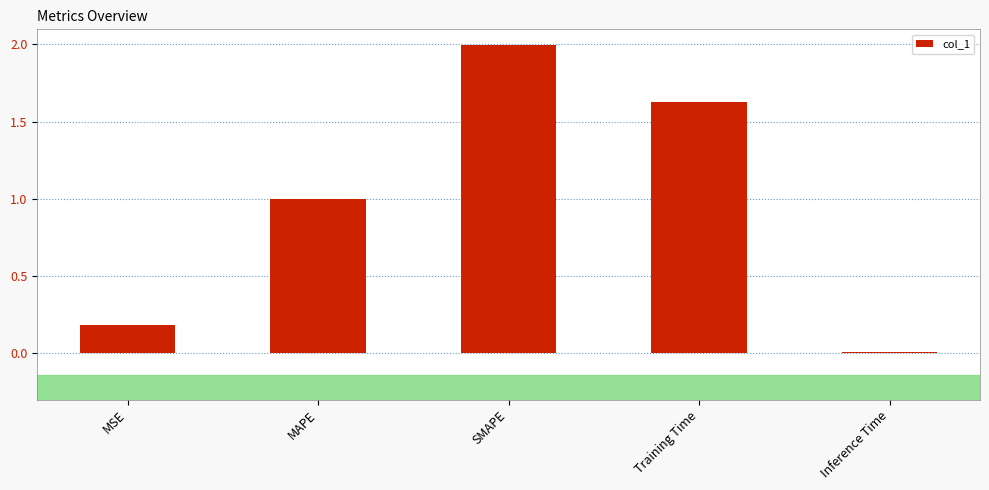

Are the bars horizontal?

No